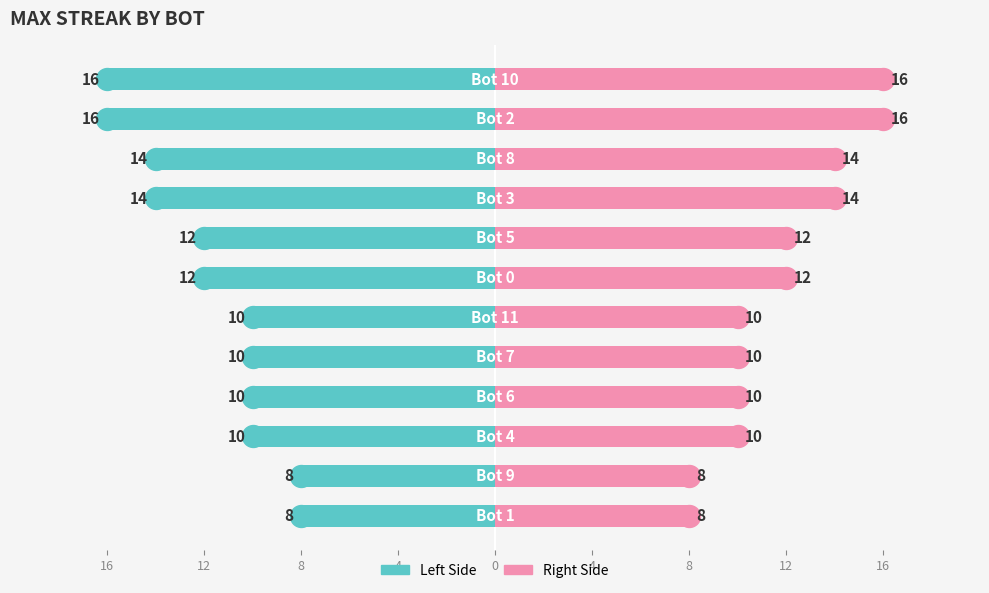

Which series contains the lowest Y value?

maxStreak (left)